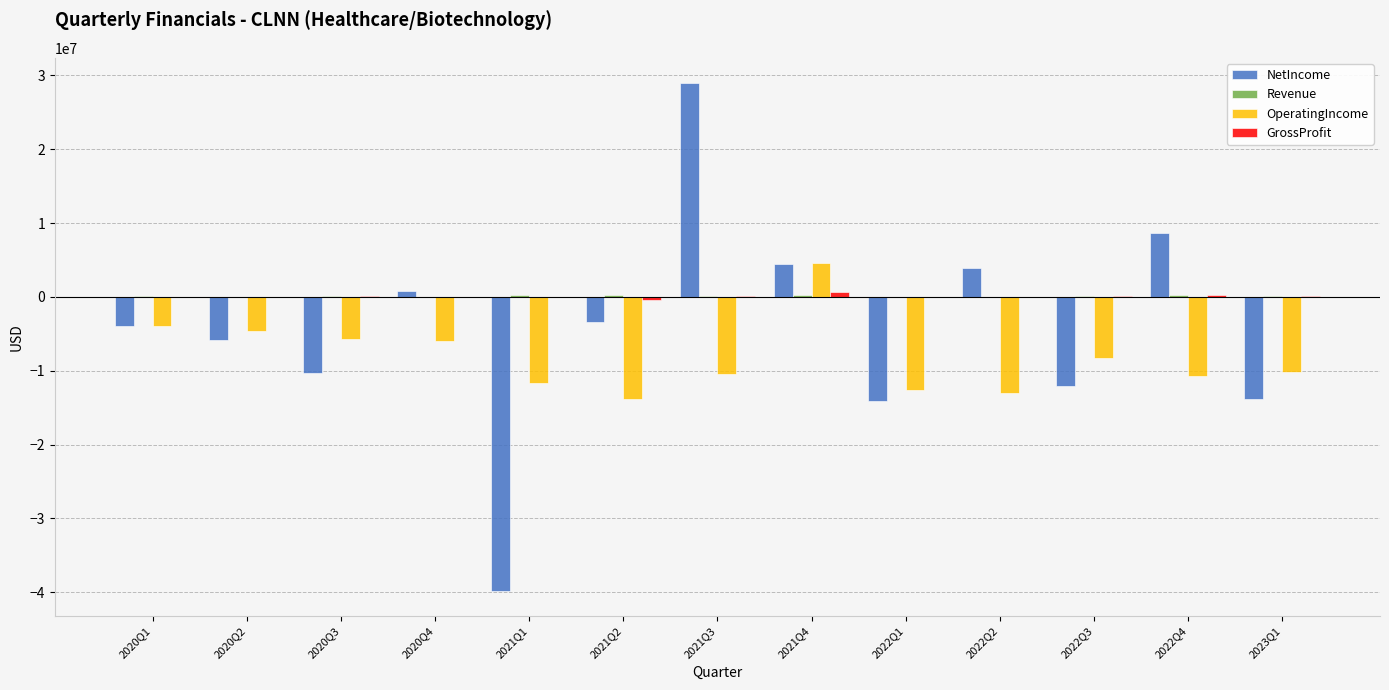

What is the maximum value shown in the chart?

28944000